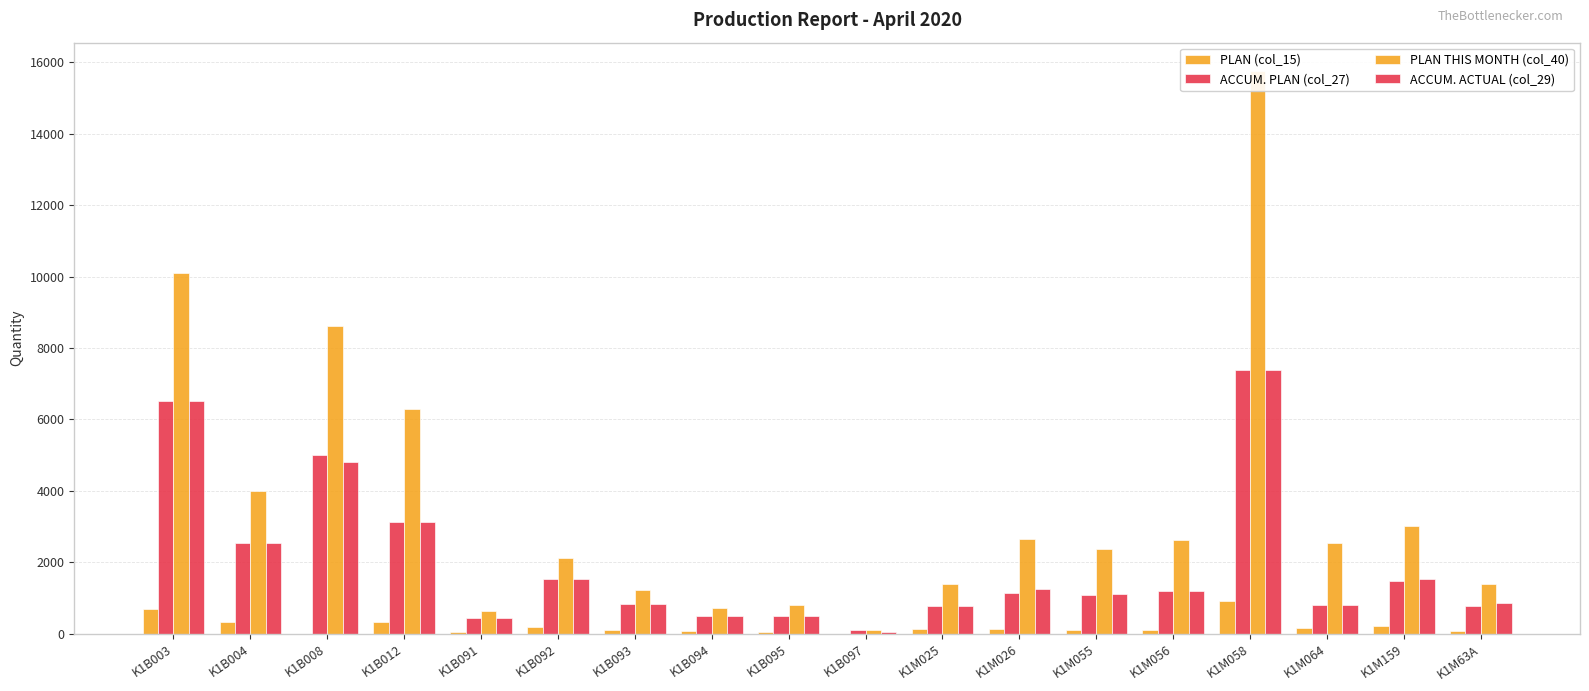

Reading right to left, extract all data points from this chart.

PLAN (col_15): 84	220	150	911	110	100	120	120	2	60	65	96	192	50	330	0	330	705
ACCUM. PLAN (col_27): 766	1490	810	7393	1210	1080	1150	780	106	500	490	840	1541	430	3120	5010	2550	6525
PLAN THIS MONTH (col_40): 1392	3010	2540	15761	2630	2380	2640	1380	106	800	730	1224	2117	630	6300	8610	3990	10110
ACCUM. ACTUAL (col_29): 866	1540	810	7393	1210	1120	1247	780	53	500	490	840	1541	430	3120	4800	2550	6525